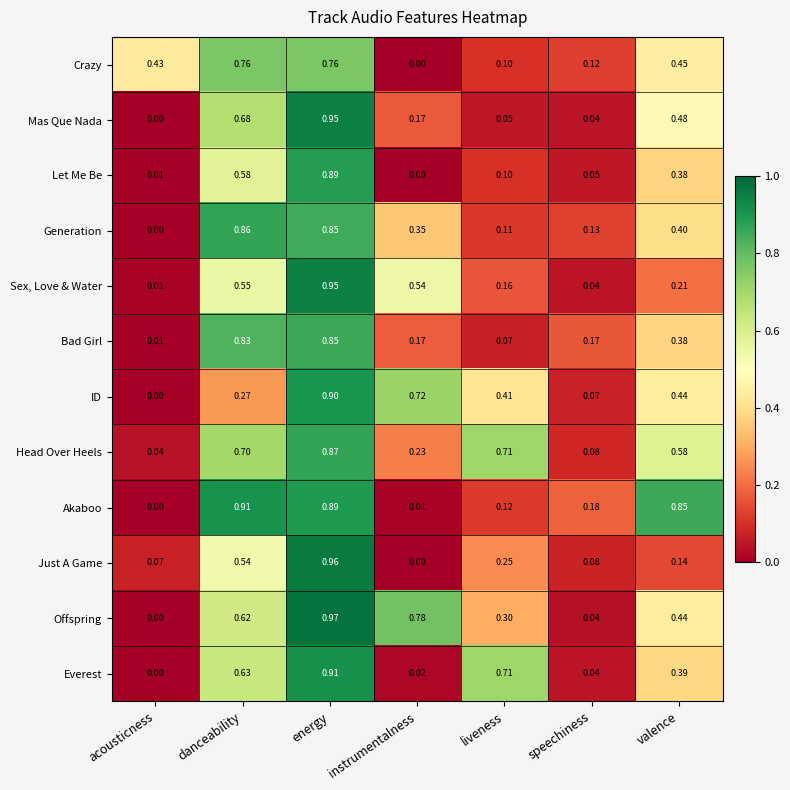

Rank the categories by Sex, Love & Water value from lowest to highest.

acousticness, speechiness, liveness, valence, instrumentalness, danceability, energy